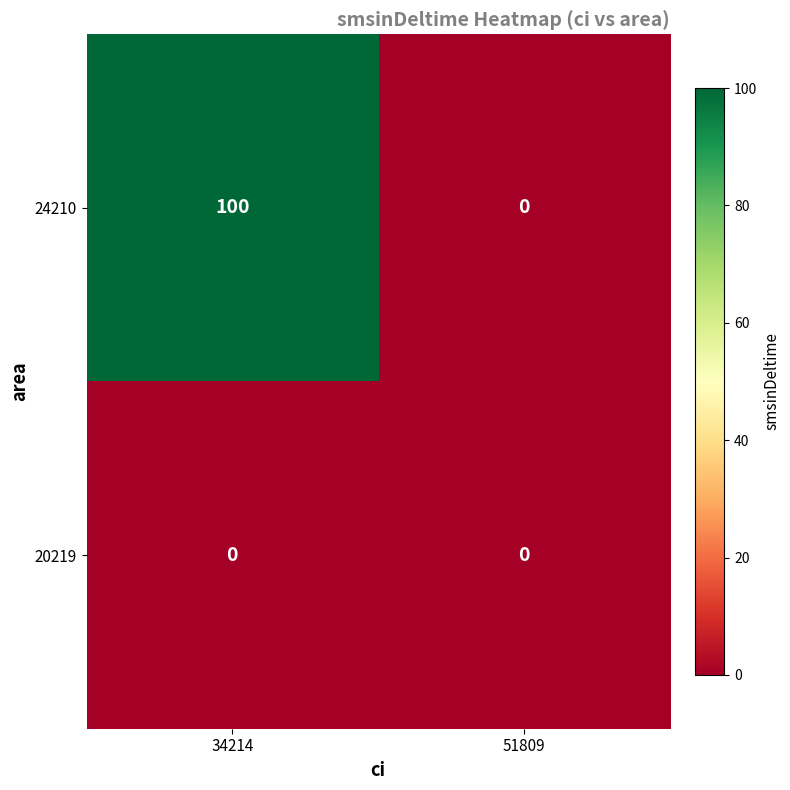

List the series in order of their peak value, lowest first.

20219, 24210